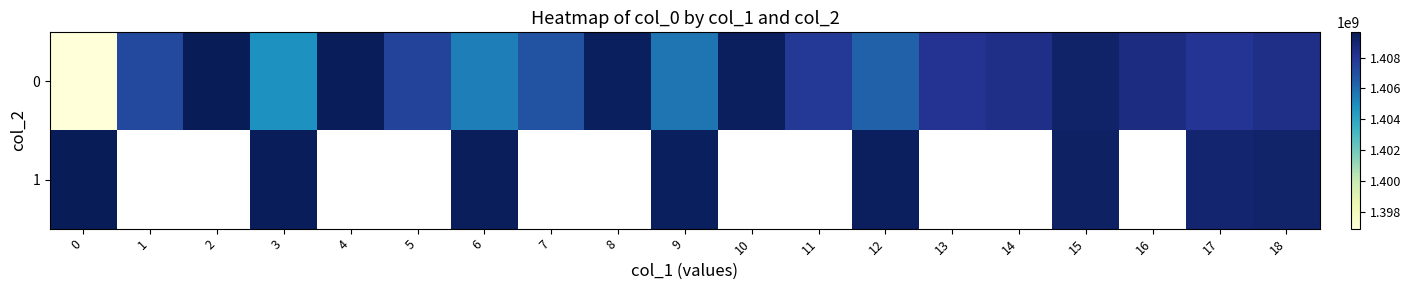

The 1 series shows 810015263.7 at 18. True or false?

False